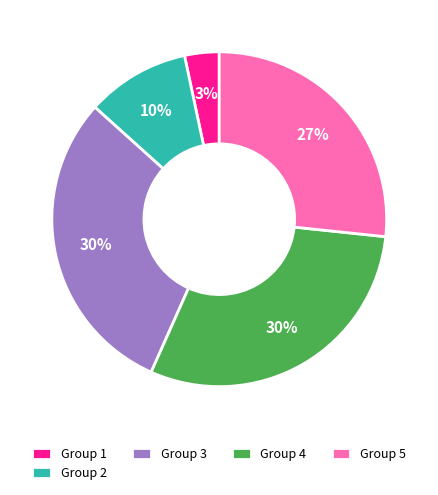

Do Group 3 and Group 4 together represent more than half of the pie?

Yes